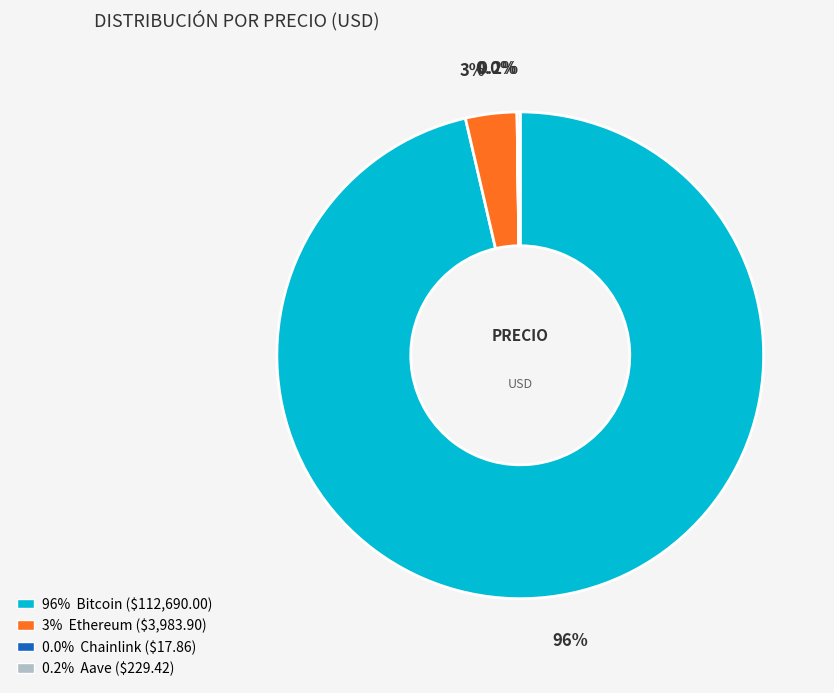

Is there a majority slice in this chart?

Yes